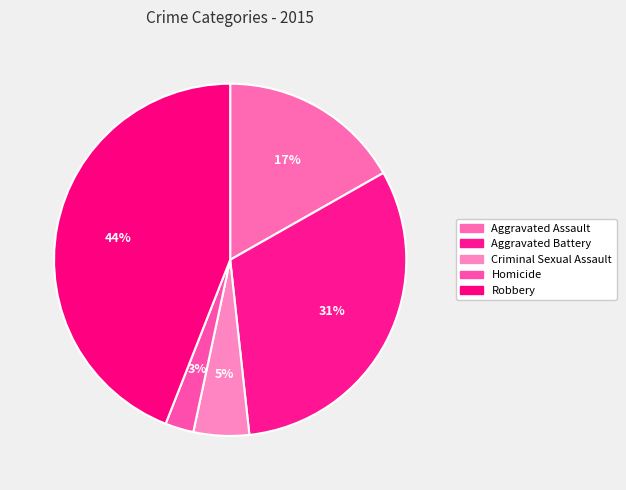

Which has a higher value, Robbery or Criminal Sexual Assault?

Robbery